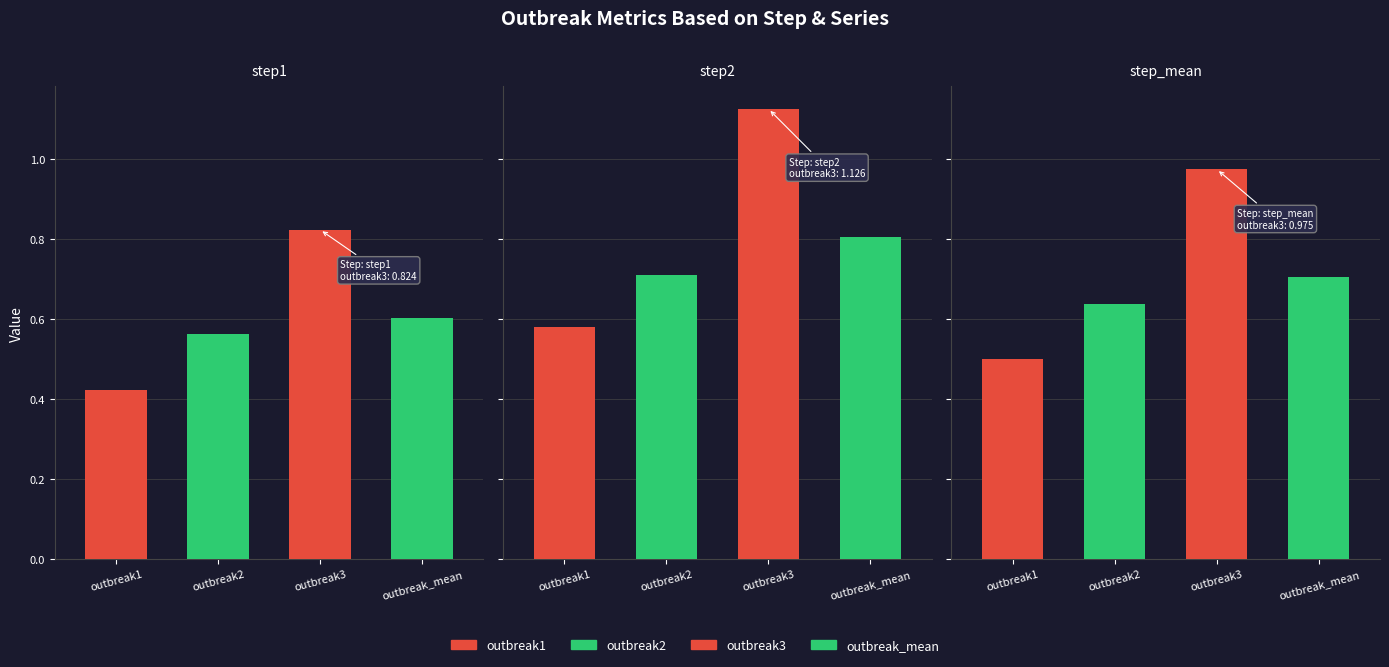

At which category is the sum across all series the highest?

step2